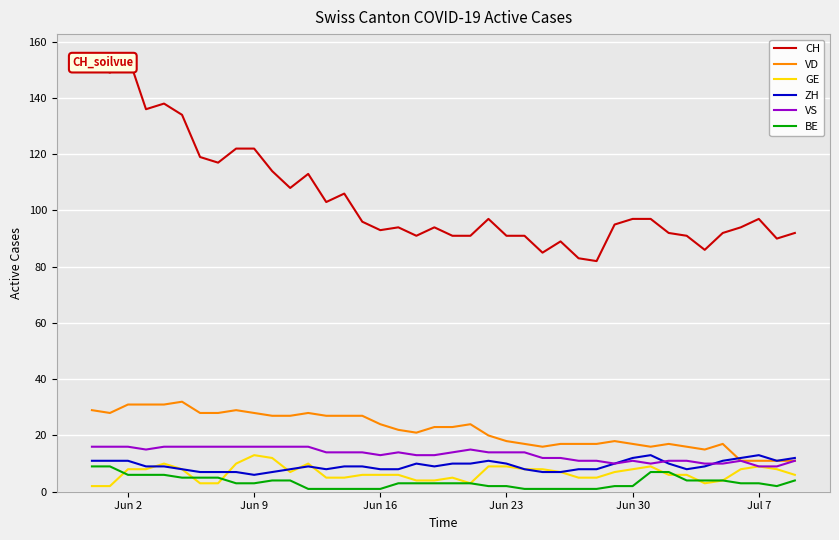

Reading left to right, transcribe all the data shown in this chart.

CH: 152	149	155	136	138	134	119	117	122	122	114	108	113	103	106	96	93	94	91	94	91	91	97	91	91	85	89	83	82	95	97	97	92	91	86	92	94	97	90	92
VD: 29	28	31	31	31	32	28	28	29	28	27	27	28	27	27	27	24	22	21	23	23	24	20	18	17	16	17	17	17	18	17	16	17	16	15	17	11	11	11	11
GE: 2	2	8	8	10	8	3	3	10	13	12	7	10	5	5	6	6	6	4	4	5	3	9	9	8	8	7	5	5	7	8	9	6	6	3	4	8	9	8	6
ZH: 11	11	11	9	9	8	7	7	7	6	7	8	9	8	9	9	8	8	10	9	10	10	11	10	8	7	7	8	8	10	12	13	10	8	9	11	12	13	11	12
VS: 16	16	16	15	16	16	16	16	16	16	16	16	16	14	14	14	13	14	13	13	14	15	14	14	14	12	12	11	11	10	11	10	11	11	10	10	11	9	9	11
BE: 9	9	6	6	6	5	5	5	3	3	4	4	1	1	1	1	1	3	3	3	3	3	2	2	1	1	1	1	1	2	2	7	7	4	4	4	3	3	2	4